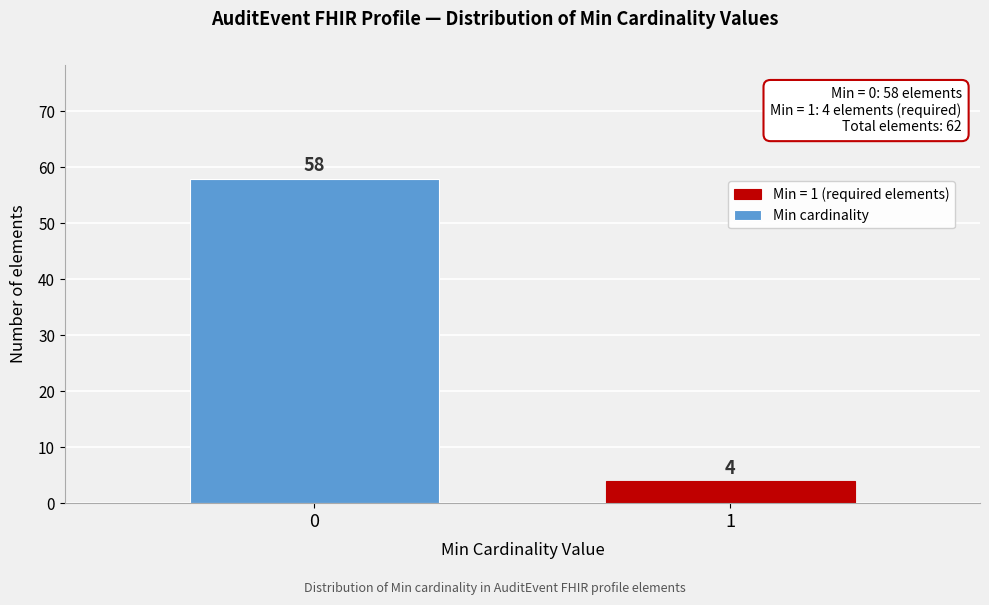

Reading right to left, extract all data points from this chart.

1=4	0=58